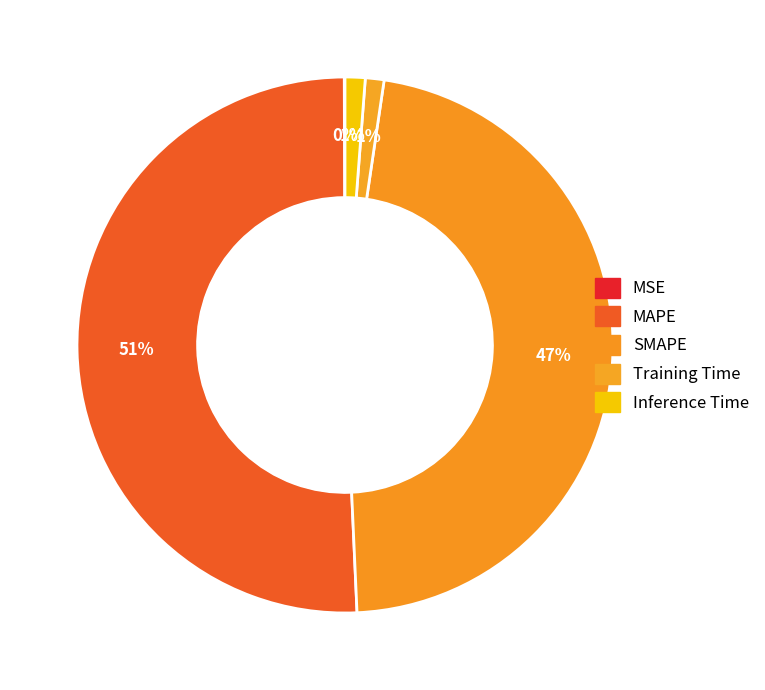

The MSE slice represents 1% of the pie. True or false?

False